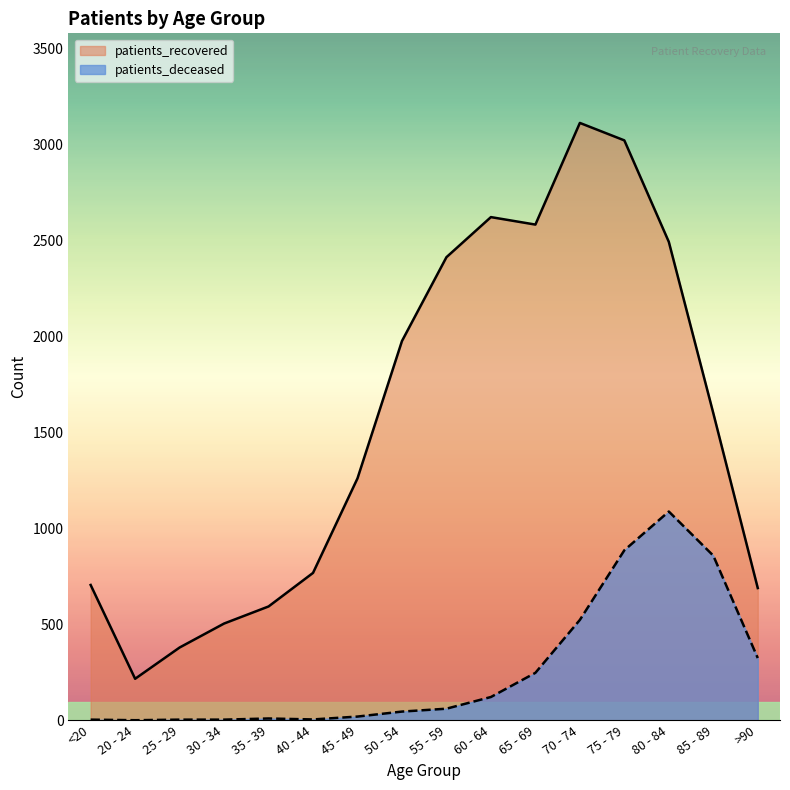

The value of patients_deceased at 60 - 64 is 121. True or false?

True